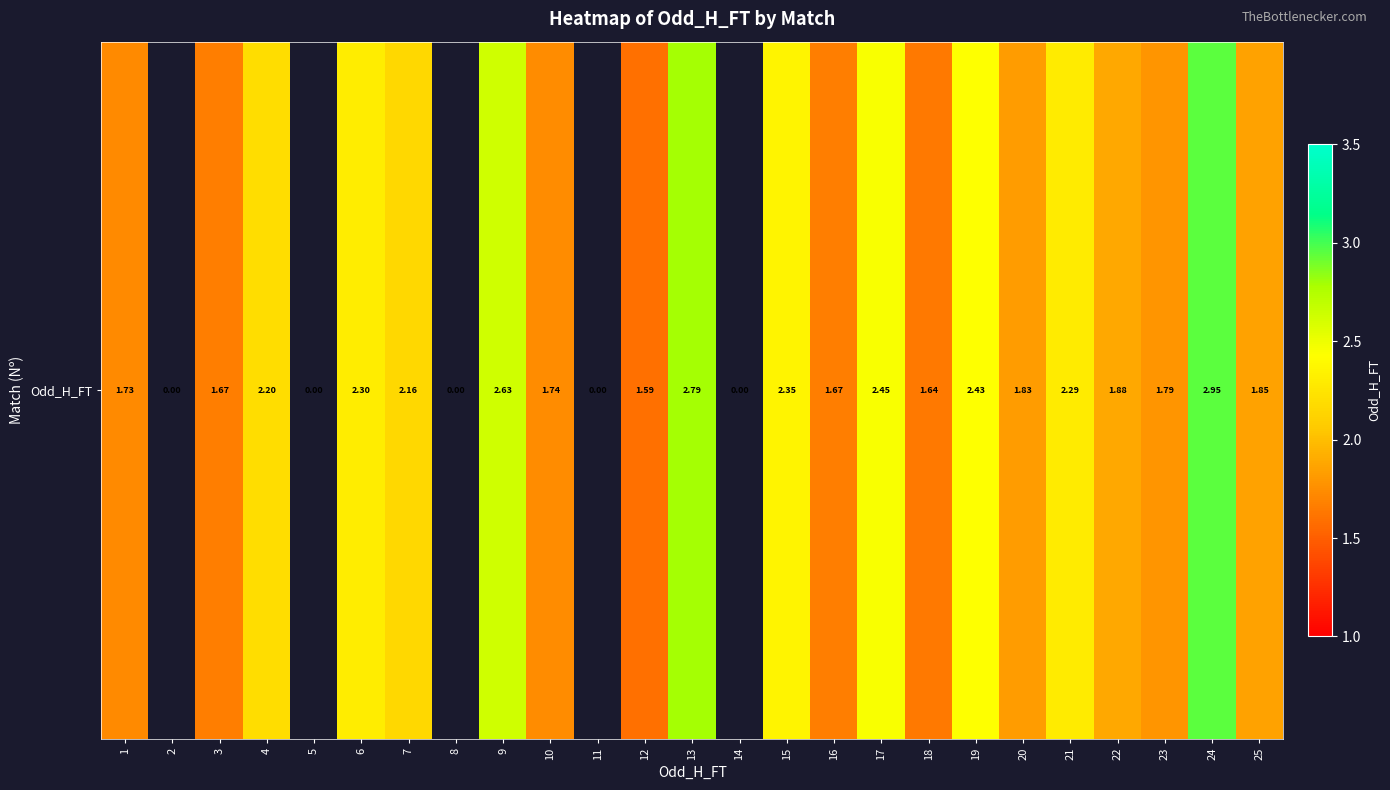

Which has a higher value, 2 or 23?

23